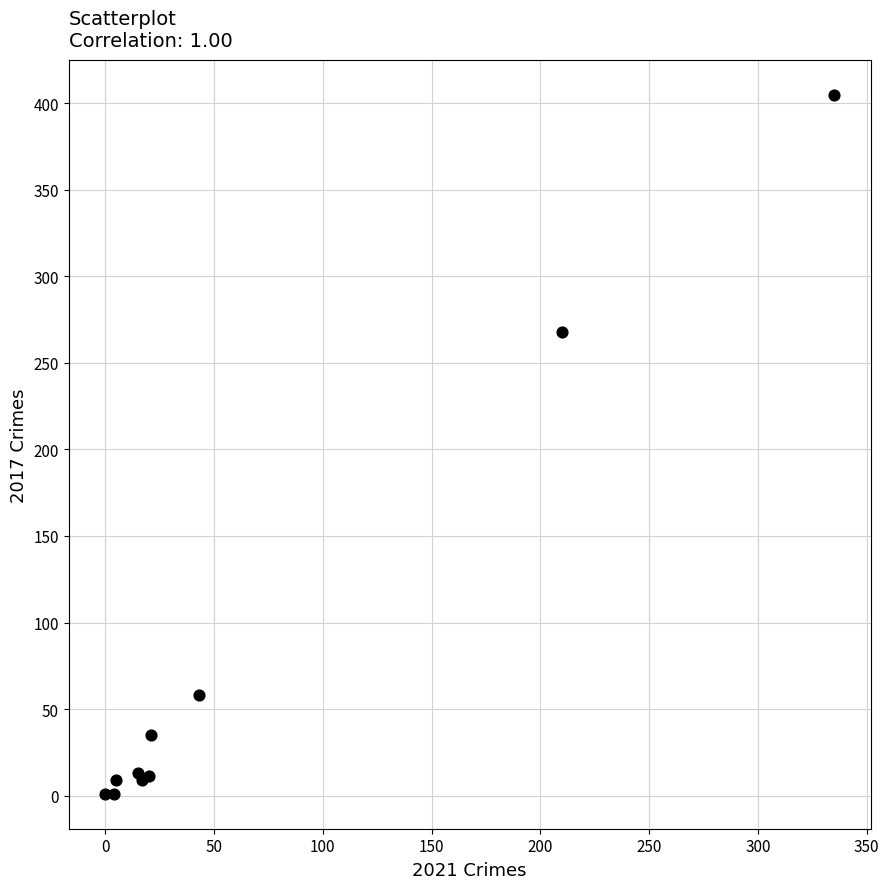

What Y value in the scatter plot is closest to 203?

268